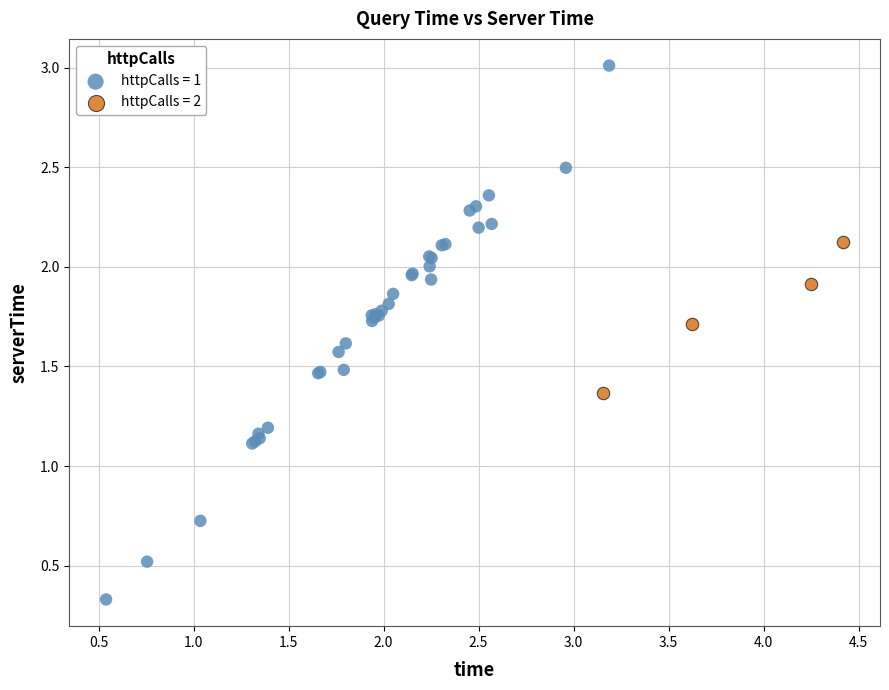

Which series has the widest spread of Y values?

httpCalls = 1